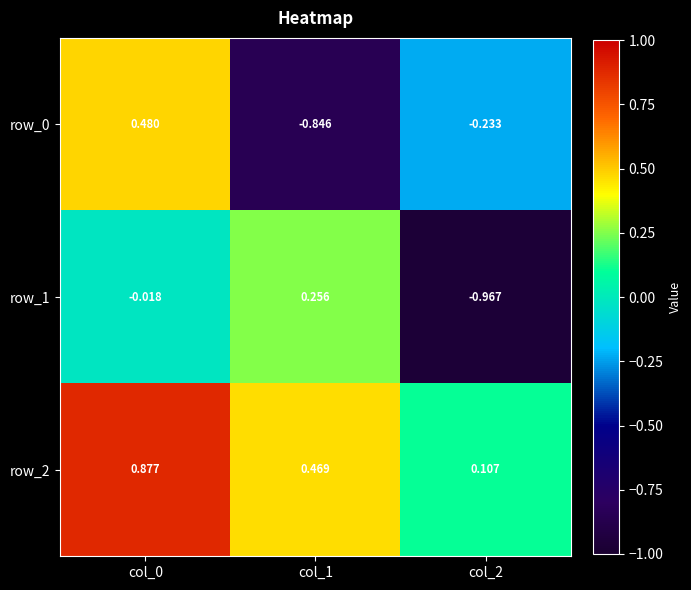

At which category is the sum across all series the highest?

col_0